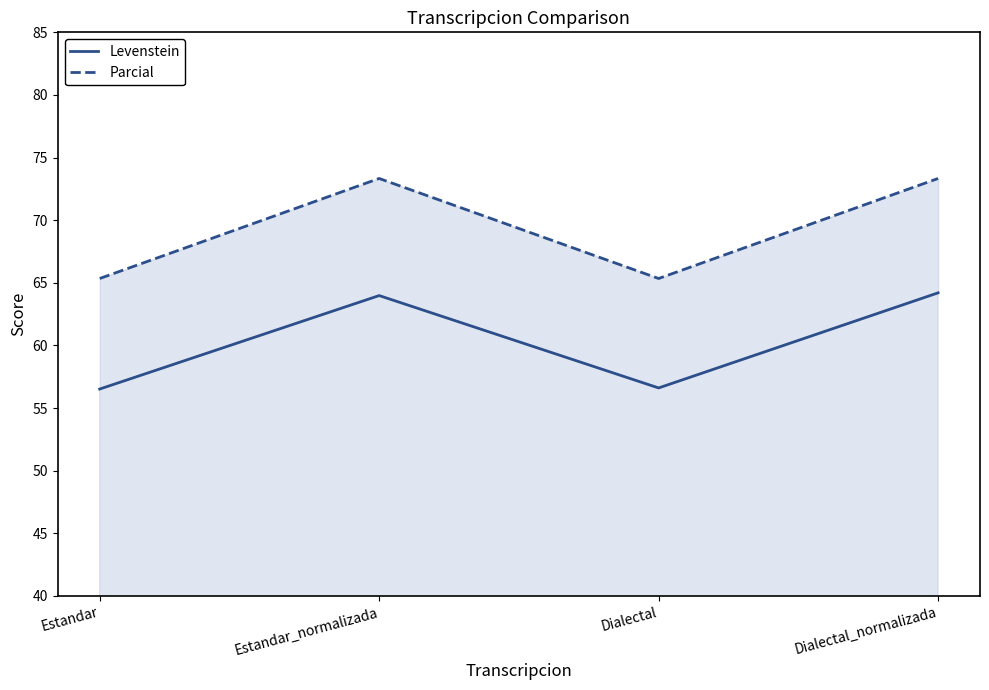

Where is Levenstein nearest to the value 60?

Dialectal